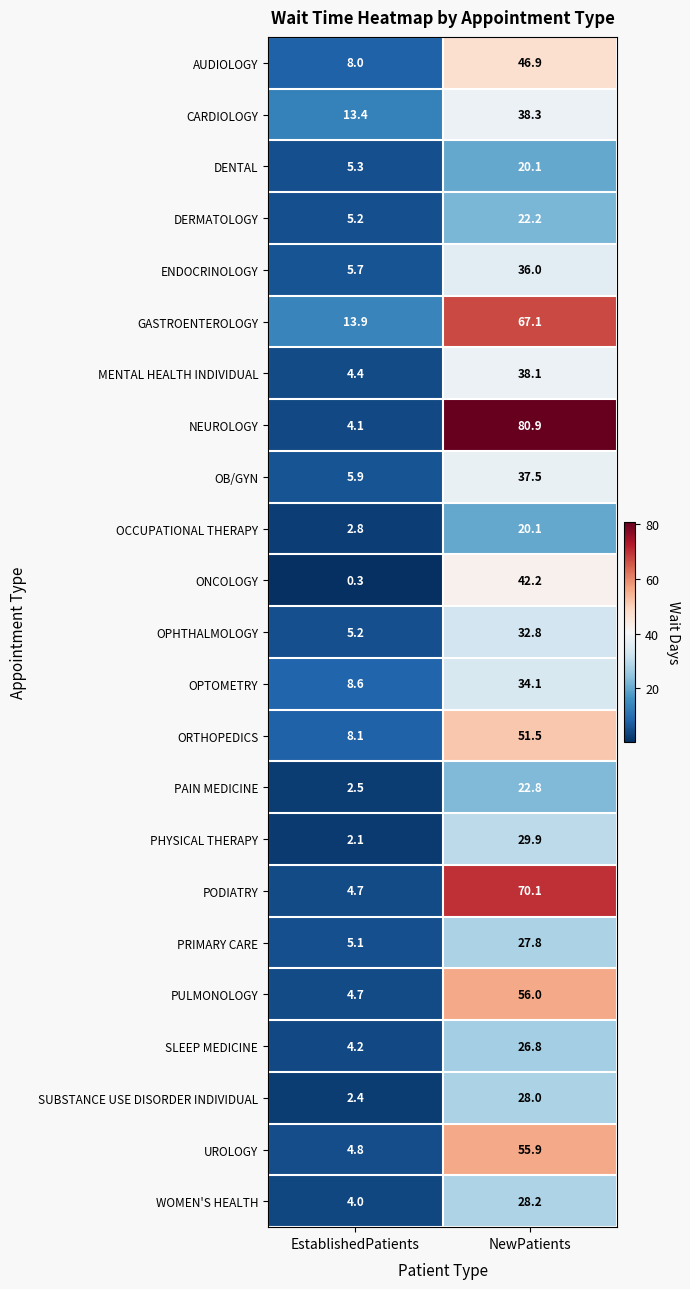

What is the smallest value displayed?

0.3